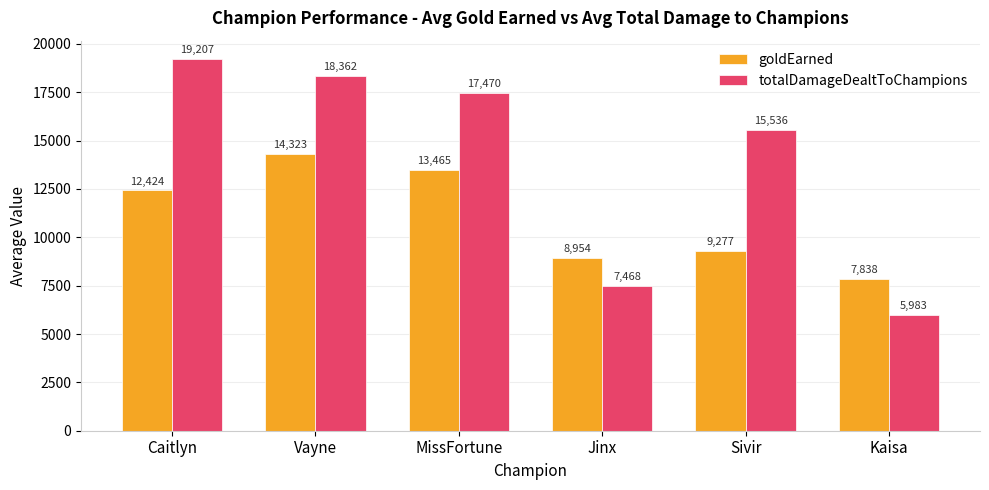

What is the value of the totalDamageDealtToChampions bar at the 4th from the left?

7468.3